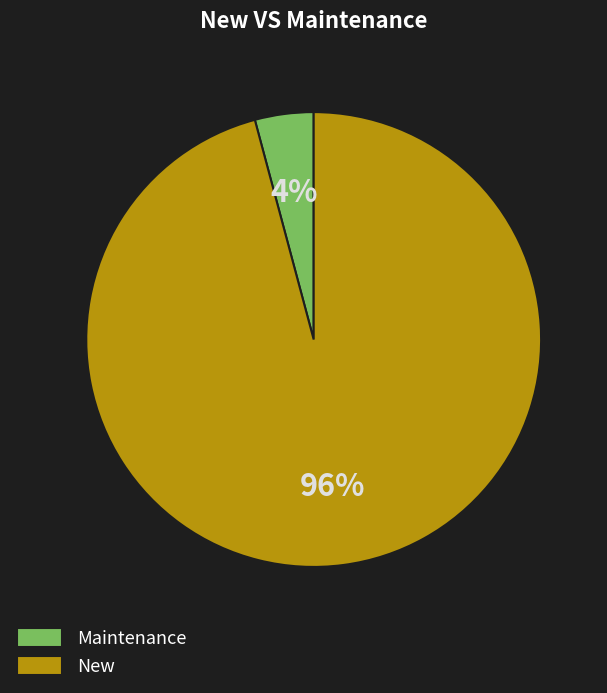

Between Maintenance and New, which is larger?

New